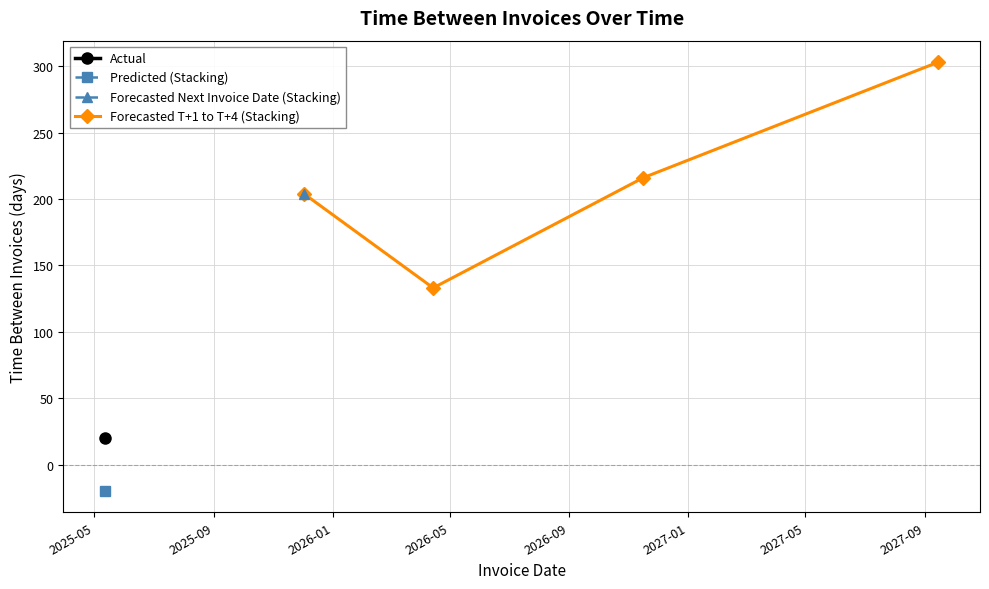

What is the difference between the maximum and minimum values?

170